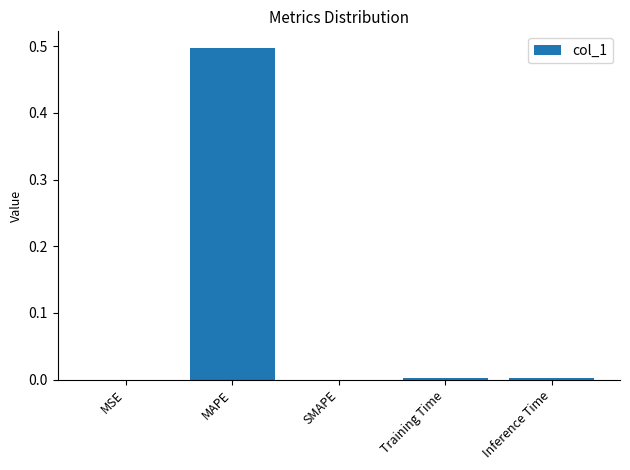

Does the chart contain stacked bars?

No